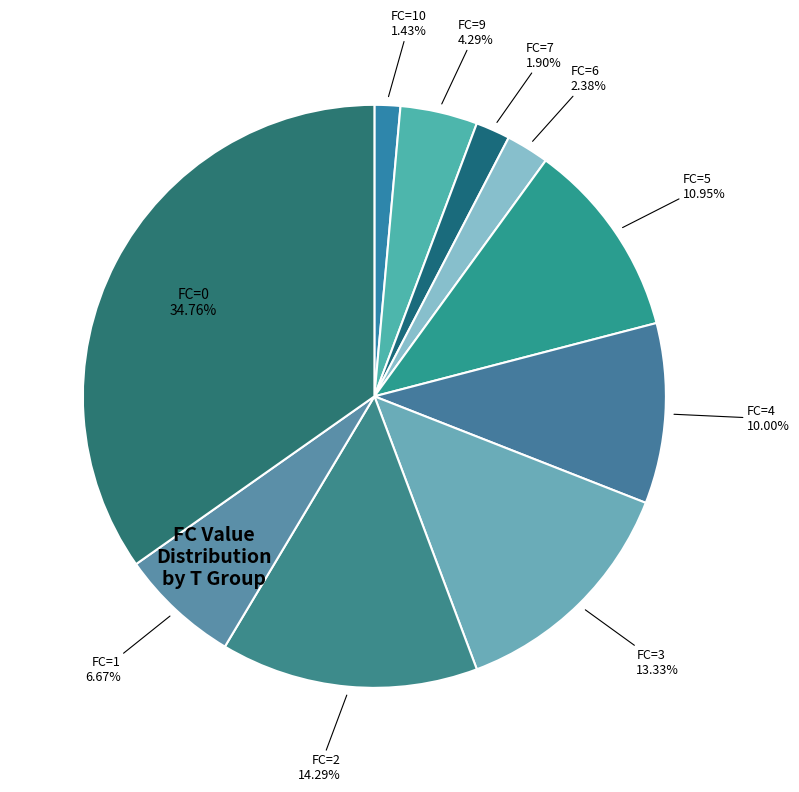

How many segments does this pie chart have?

10